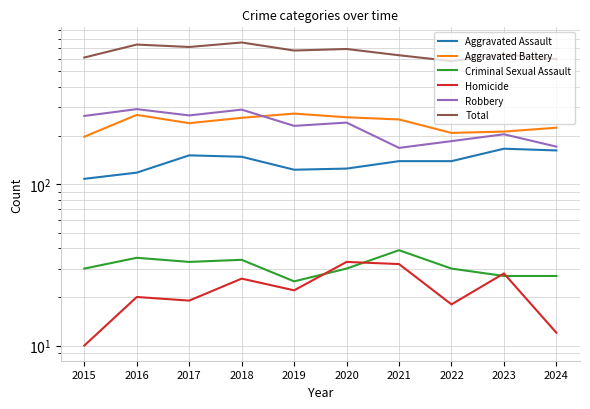

At which category does Robbery reach its first local valley?

2017